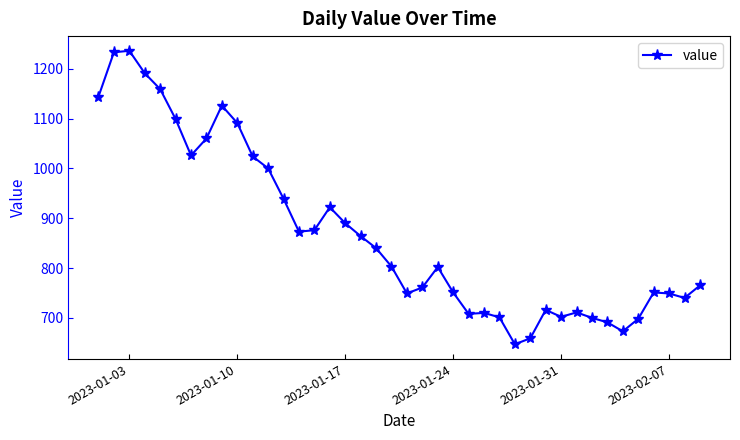

True or false: there are more than 0 points higher than both neighbors.

True